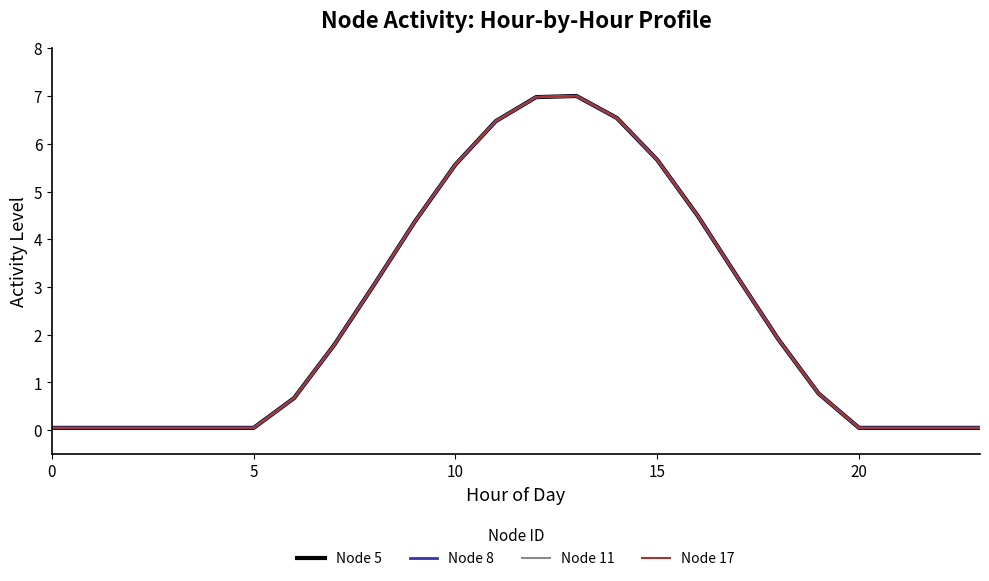

True or false: Node 17 and Node 5 cross at least once.

False